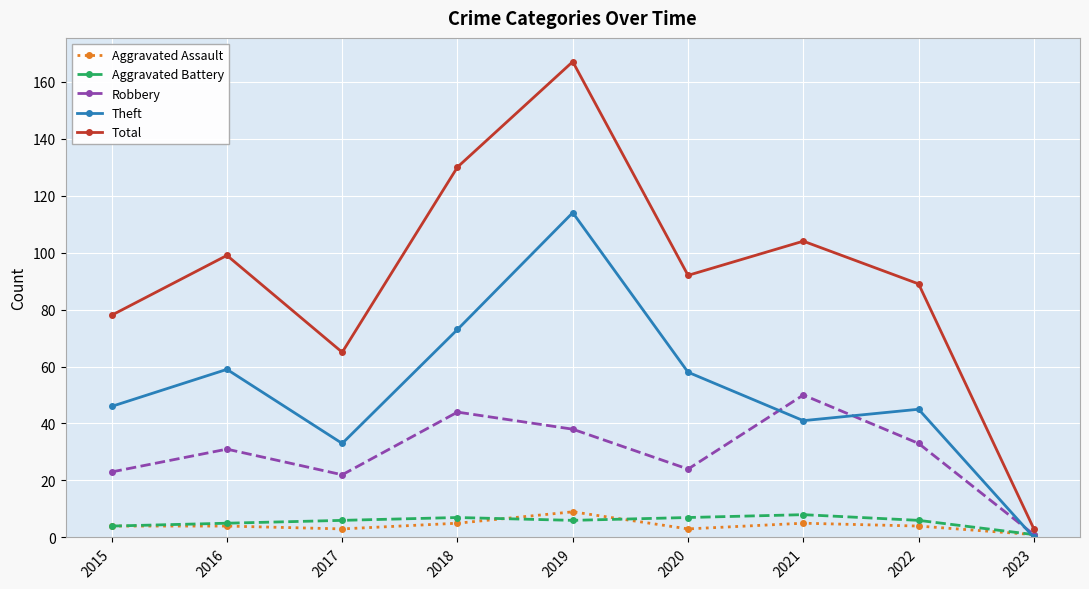

At which category does Total reach its first local peak?

2016